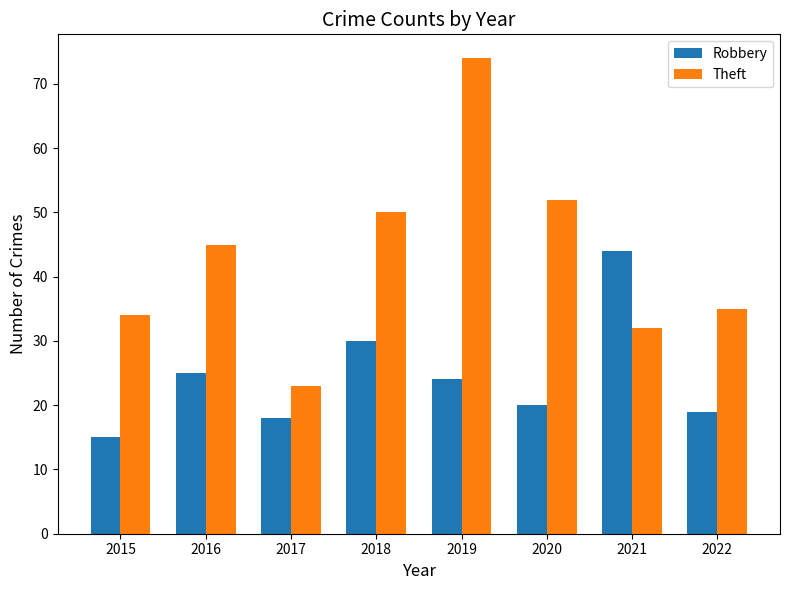

At how many categories does at least one series exceed 61?

1